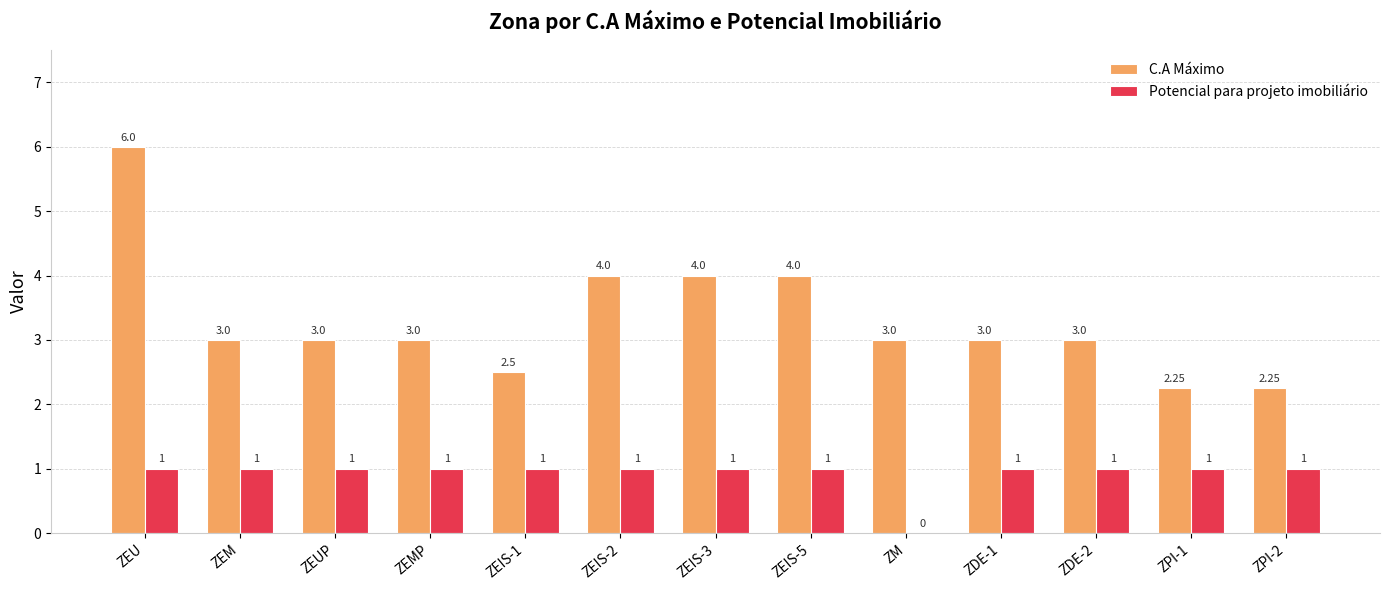

Which category has the highest value across all series?

ZEU